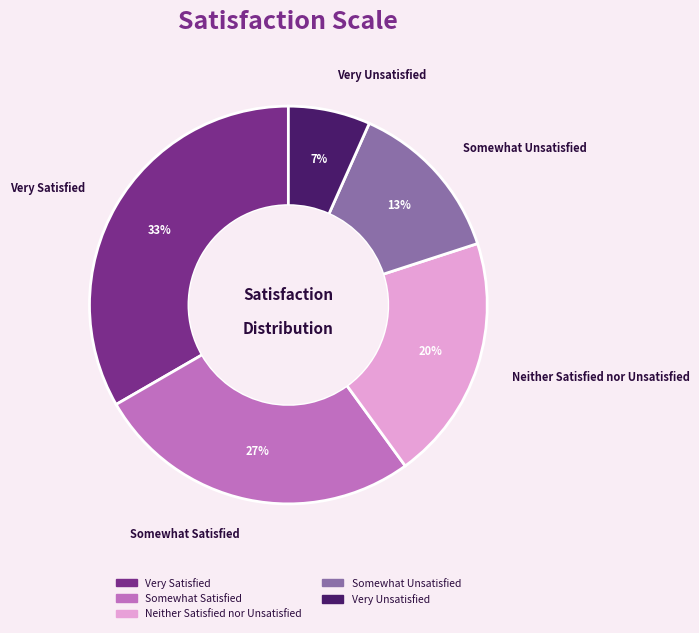

Which slice is the largest?

Very Satisfied